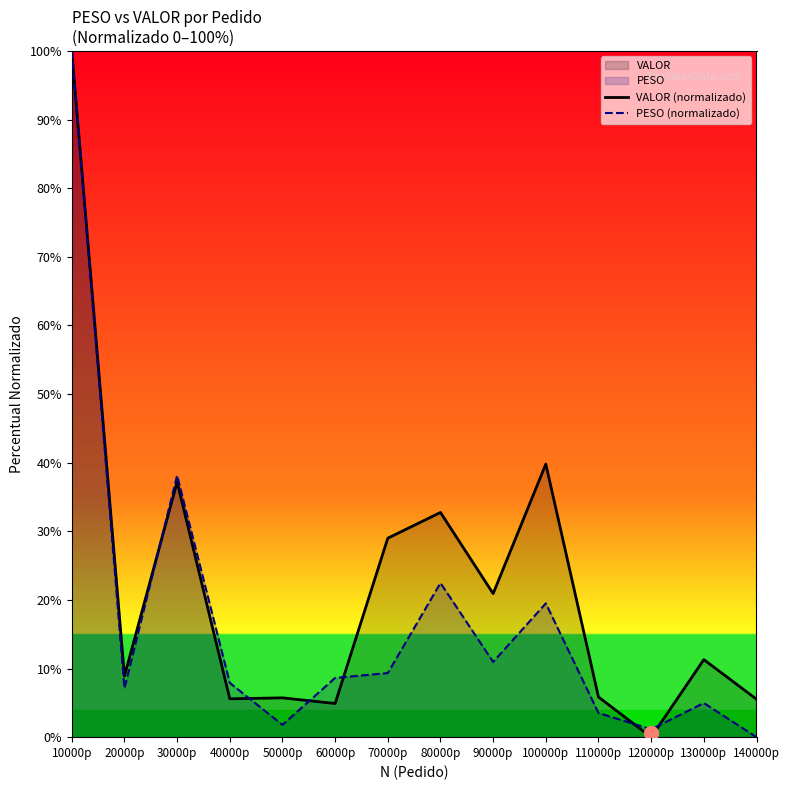

Between which two adjacent categories do PESO (normalizado) and VALOR (normalizado) first intersect?

20000p and 30000p